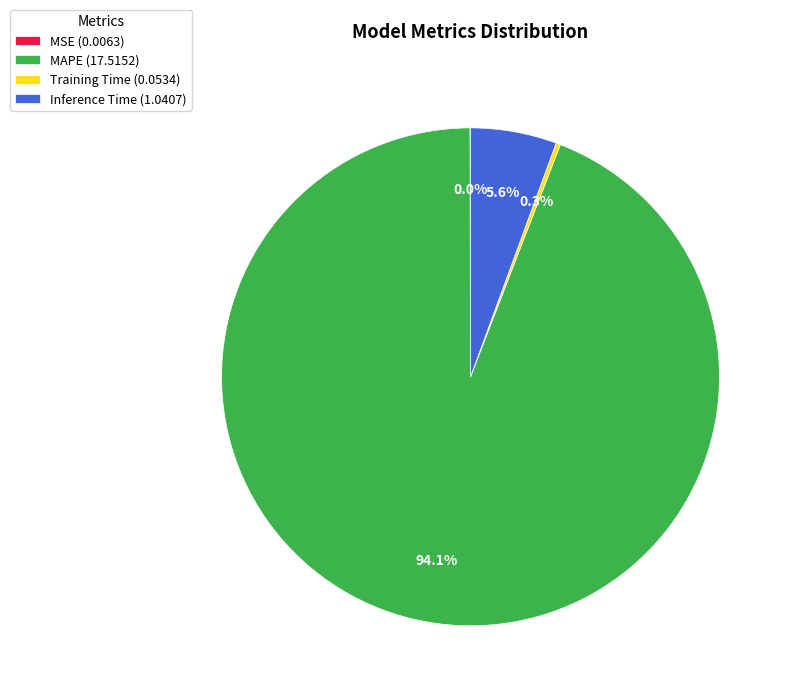

To the nearest percent, what portion does Inference Time represent?

6%